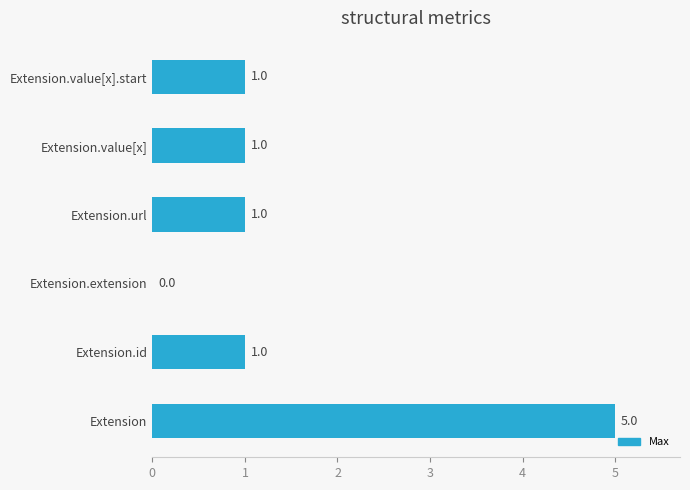

True or false: the data shows 1 at Extension.id.

True